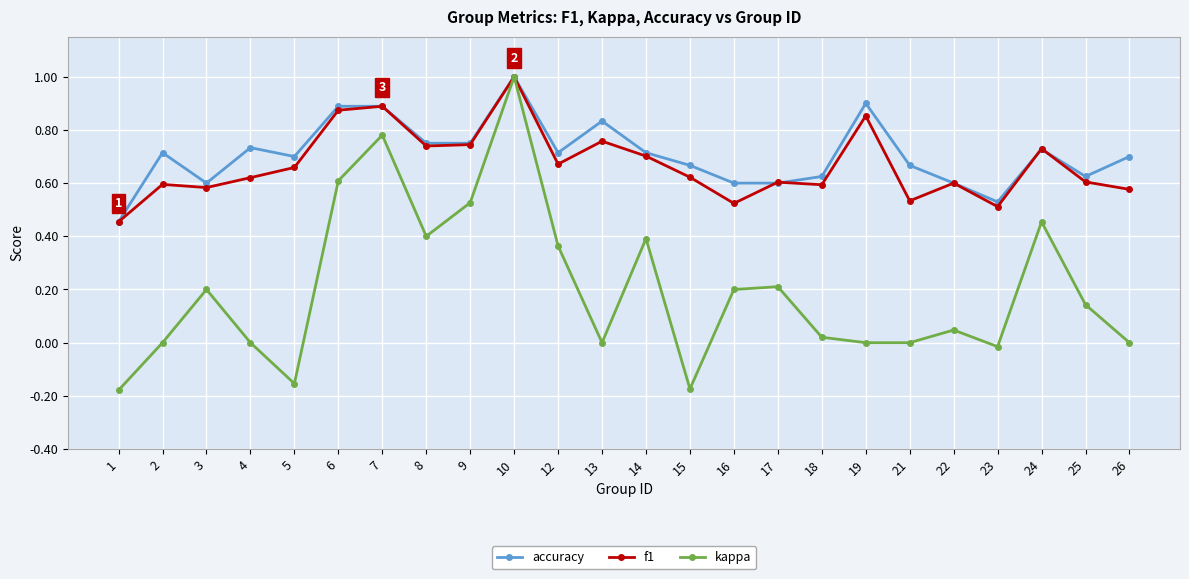

At 23, list the series in order from smallest to largest.

kappa, f1, accuracy